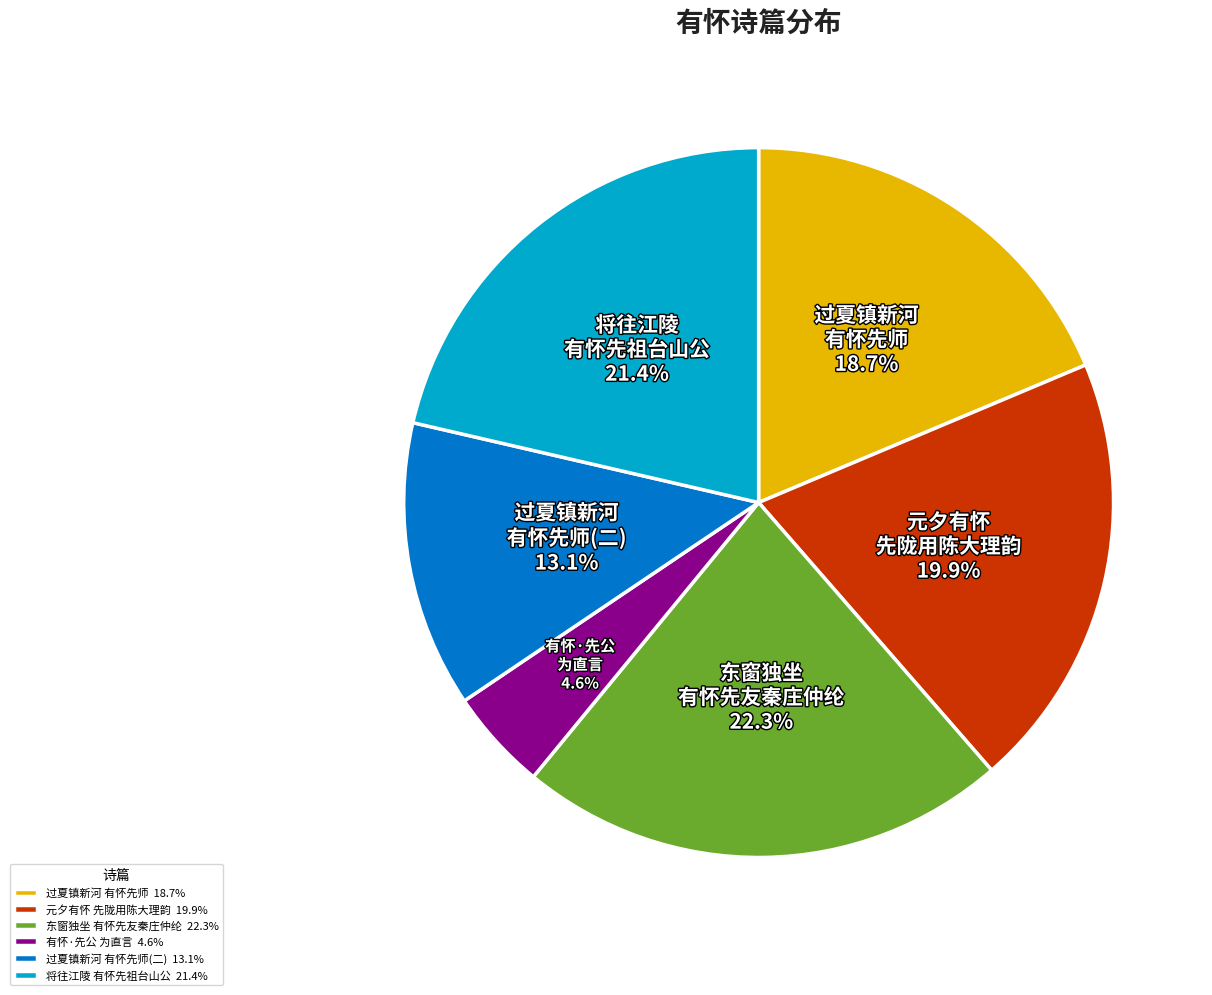

What is the ratio of the value at 东窗独坐 有怀先友秦庄仲纶 to the value at 元夕有怀 先陇用陈大理韵?

1.1